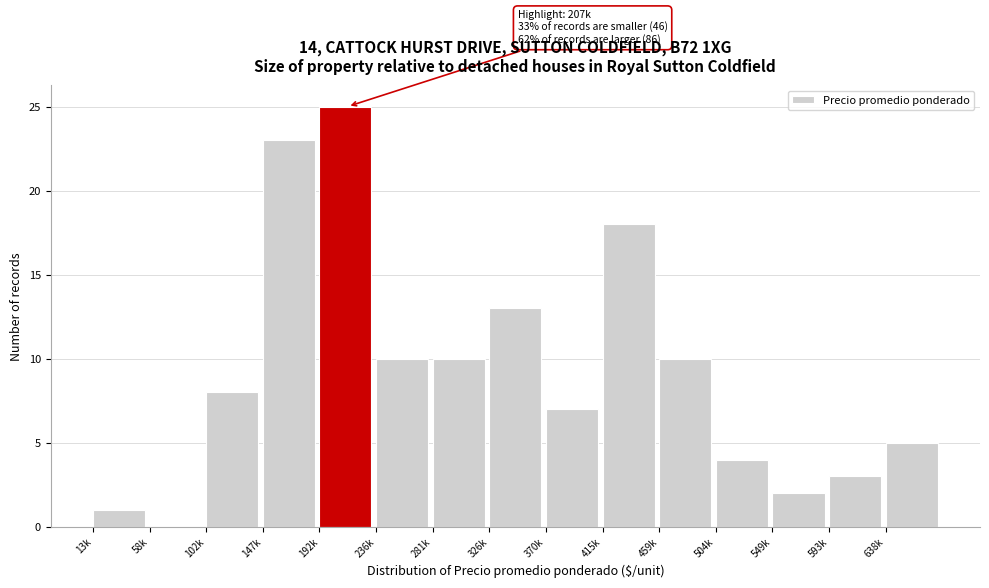

Reading left to right, what are all the values shown in this chart?

13k=1	58k=0	102k=8	147k=23	192k=25	236k=10	281k=10	326k=13	370k=7	415k=18	459k=10	504k=4	549k=2	593k=3	638k=5